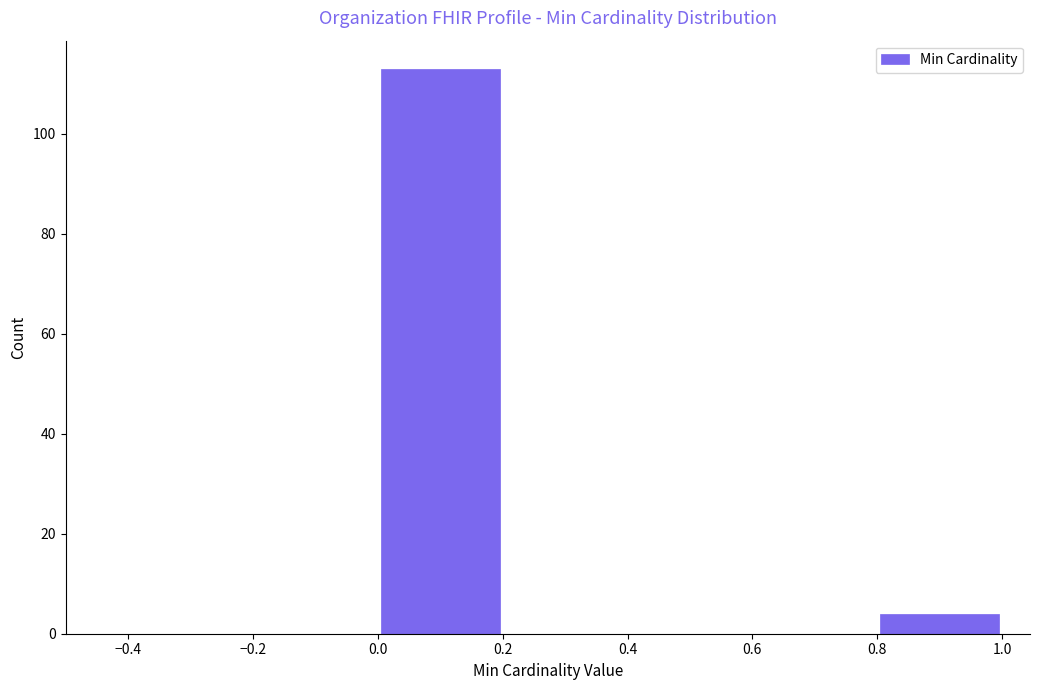

How tall is the bar that spans 0.0 to 0.2 on the x-axis? The values are not printed on the chart, so give them approximately, as read against the axis.

114